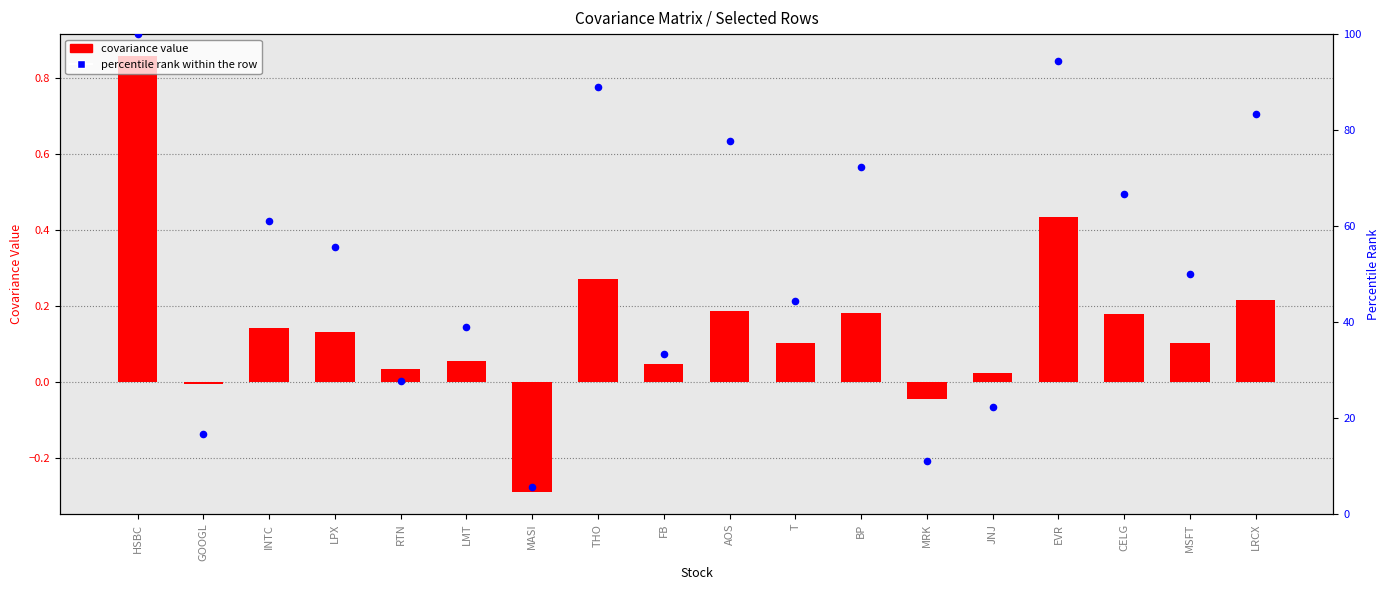

Is the value of percentile rank at LRCX greater than the value of covariance value at CELG?

Yes